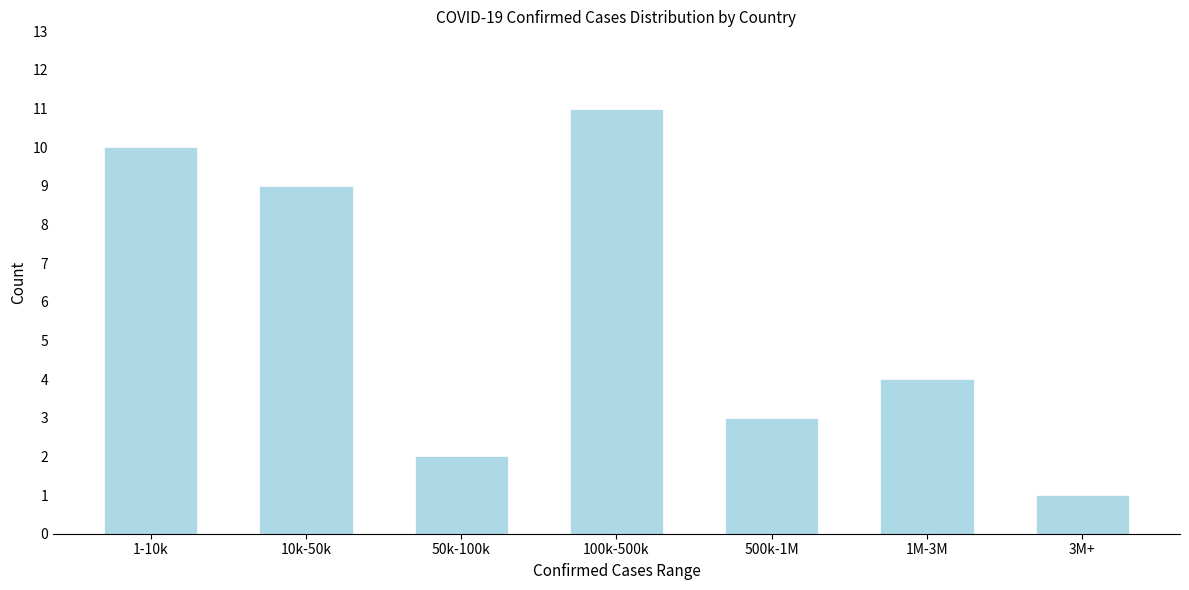

Reading left to right, list all the values displayed in this chart.

1-10k=10	10k-50k=9	50k-100k=2	100k-500k=11	500k-1M=3	1M-3M=4	3M+=1